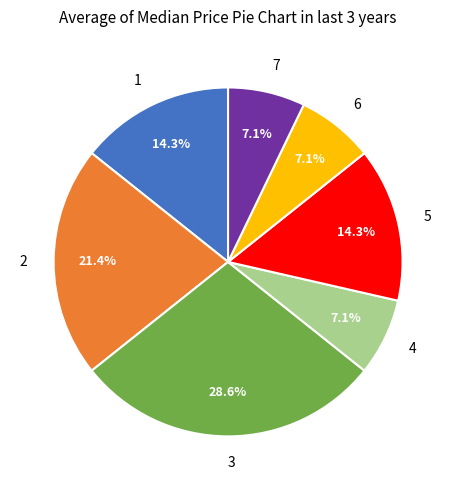

Which category has the biggest portion of the pie?

3